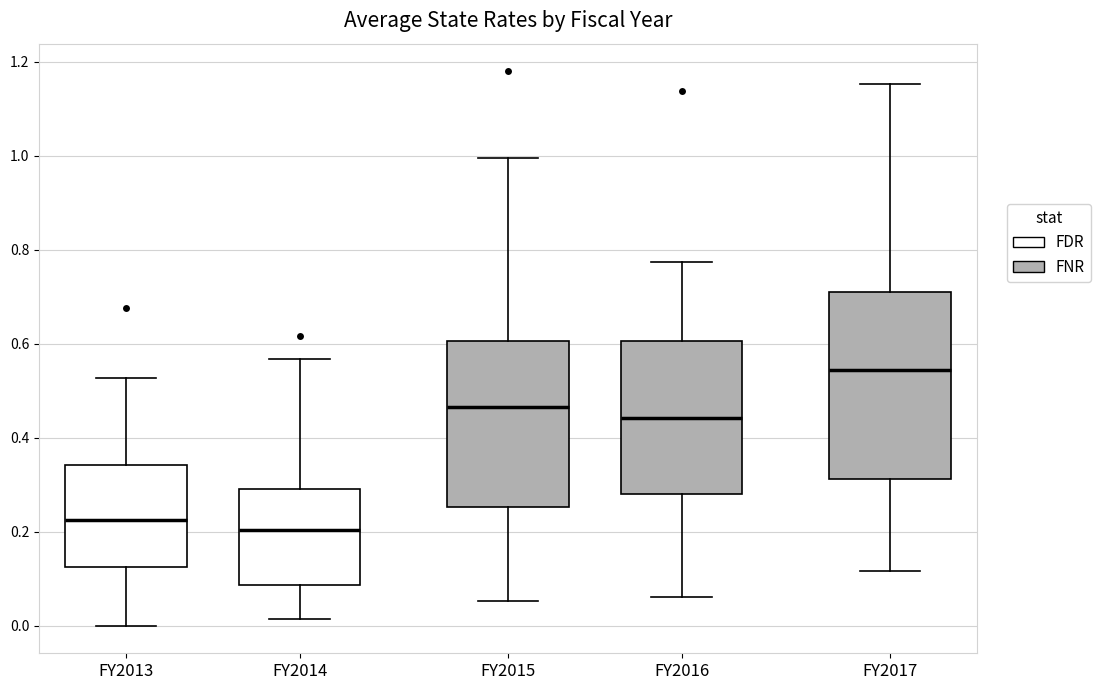

Where does the upper whisker of the box for FY2014 end on the y-axis? The values are not printed on the chart, so give them approximately, as read against the axis.

0.56